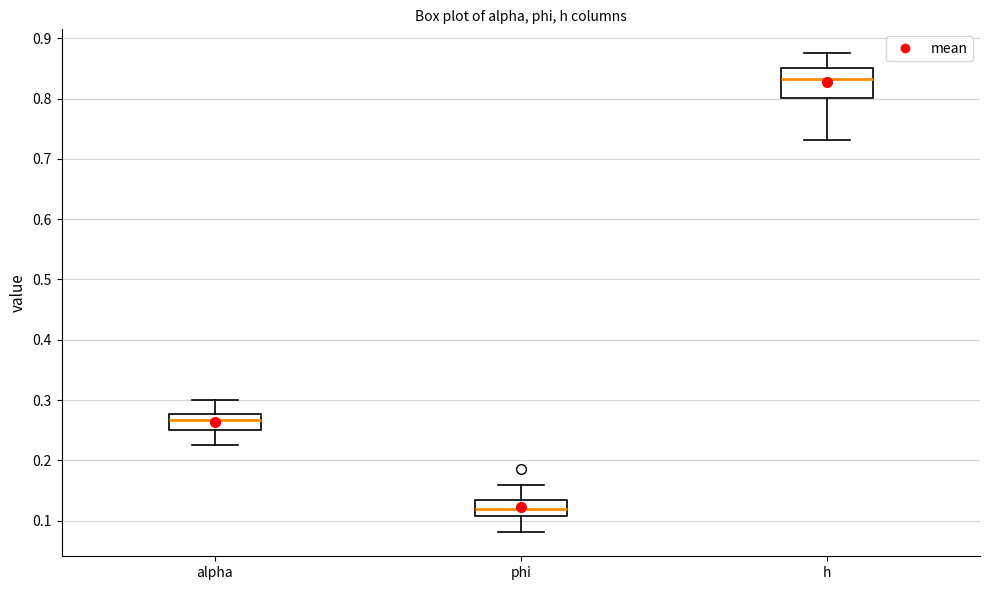

Comparing the boxes themselves (not the whiskers), which one is the tallest?

h